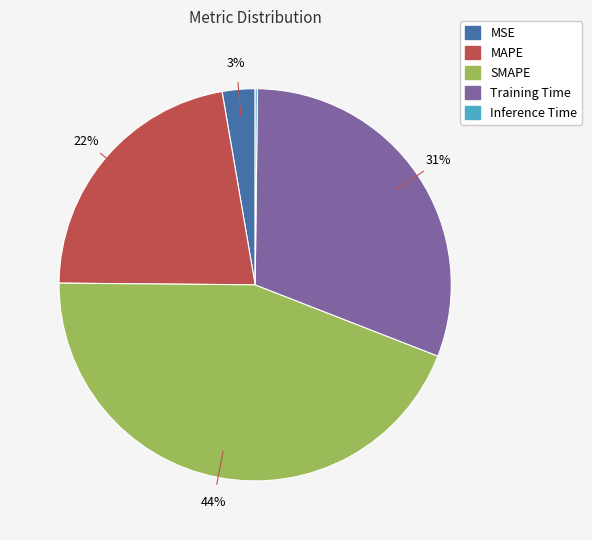

What is the largest slice in the pie chart?

SMAPE